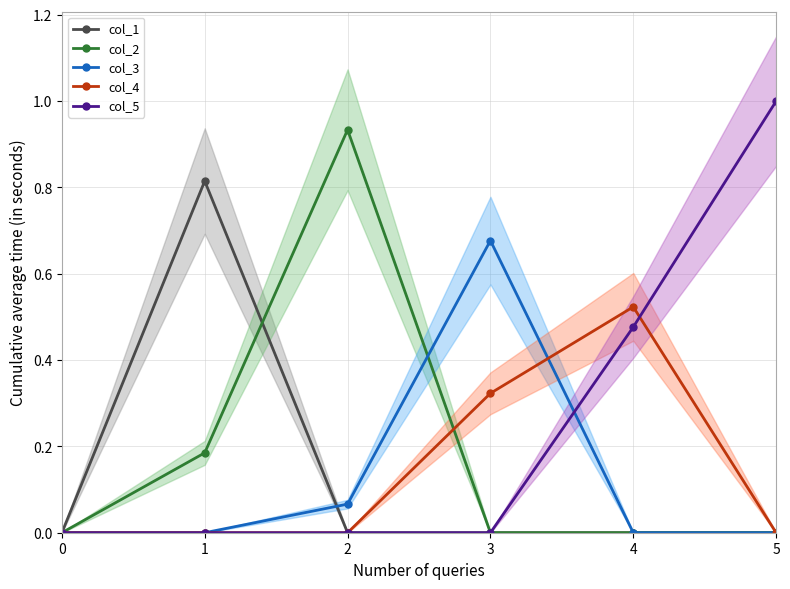

Count the col_4 values in the range 0 to 1.

6